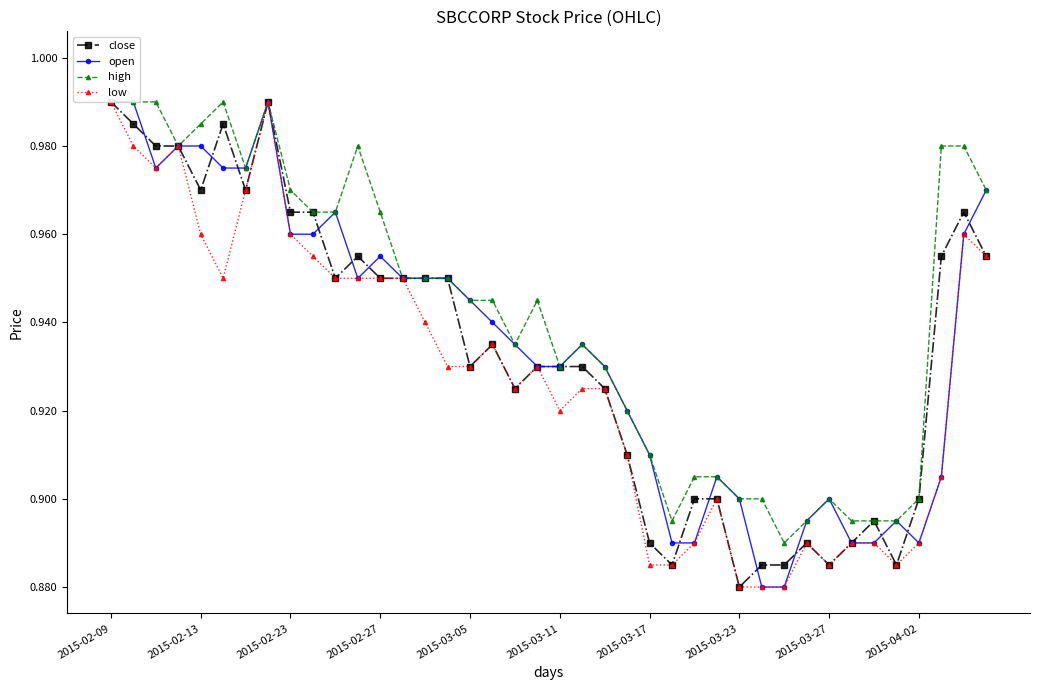

The value of open at 33 is 0.9. True or false?

True